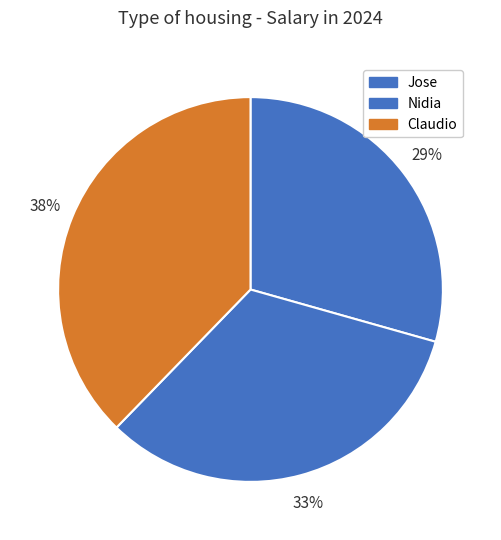

Rank the categories by value from lowest to highest.

Jose, Nidia, Claudio